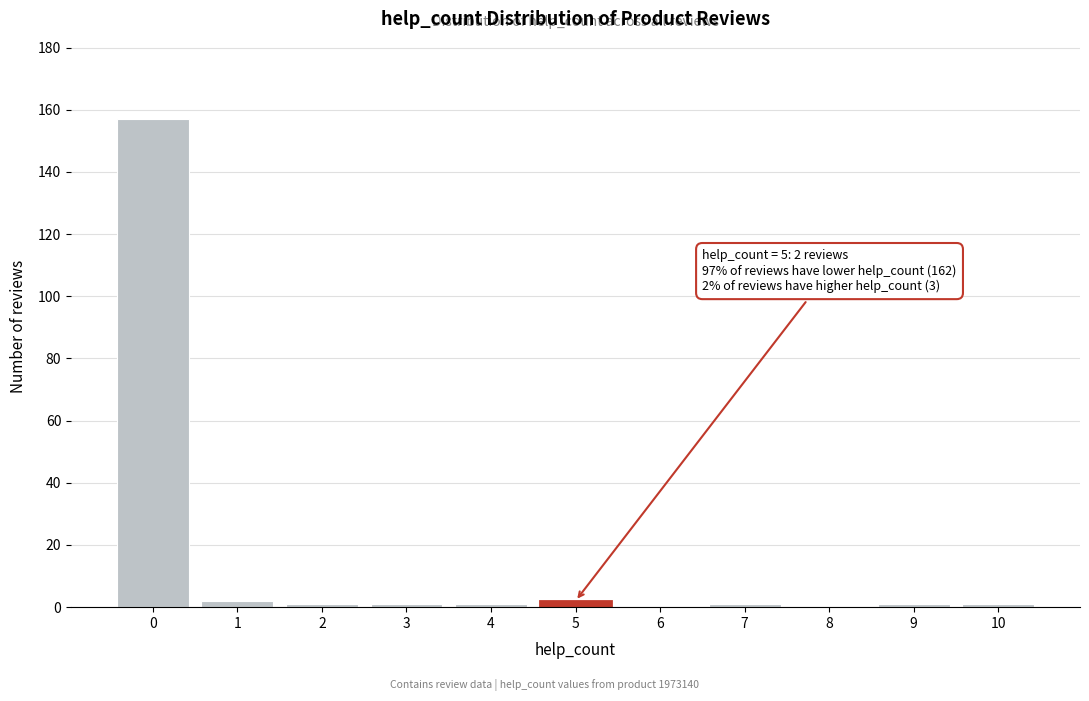

Which range on the x-axis has the tallest bar?

-0.5 to 0.5